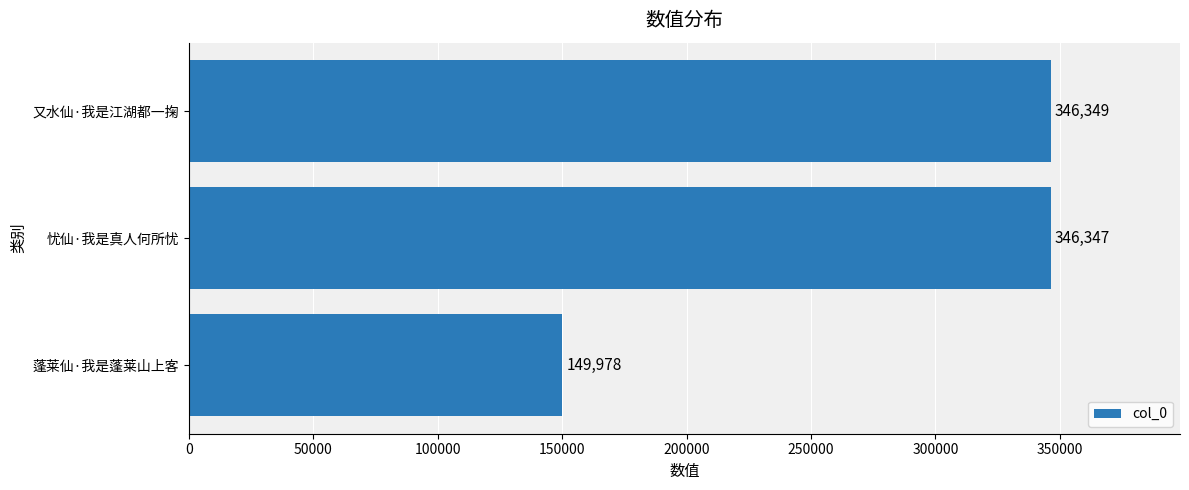

What is the approximate value at 蓬莱仙·我是蓬莱山上客, to the nearest 100?

150000